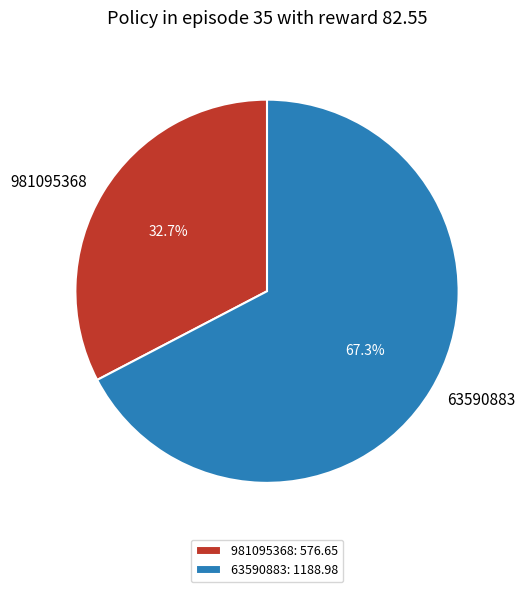

How many segments does this pie chart have?

2